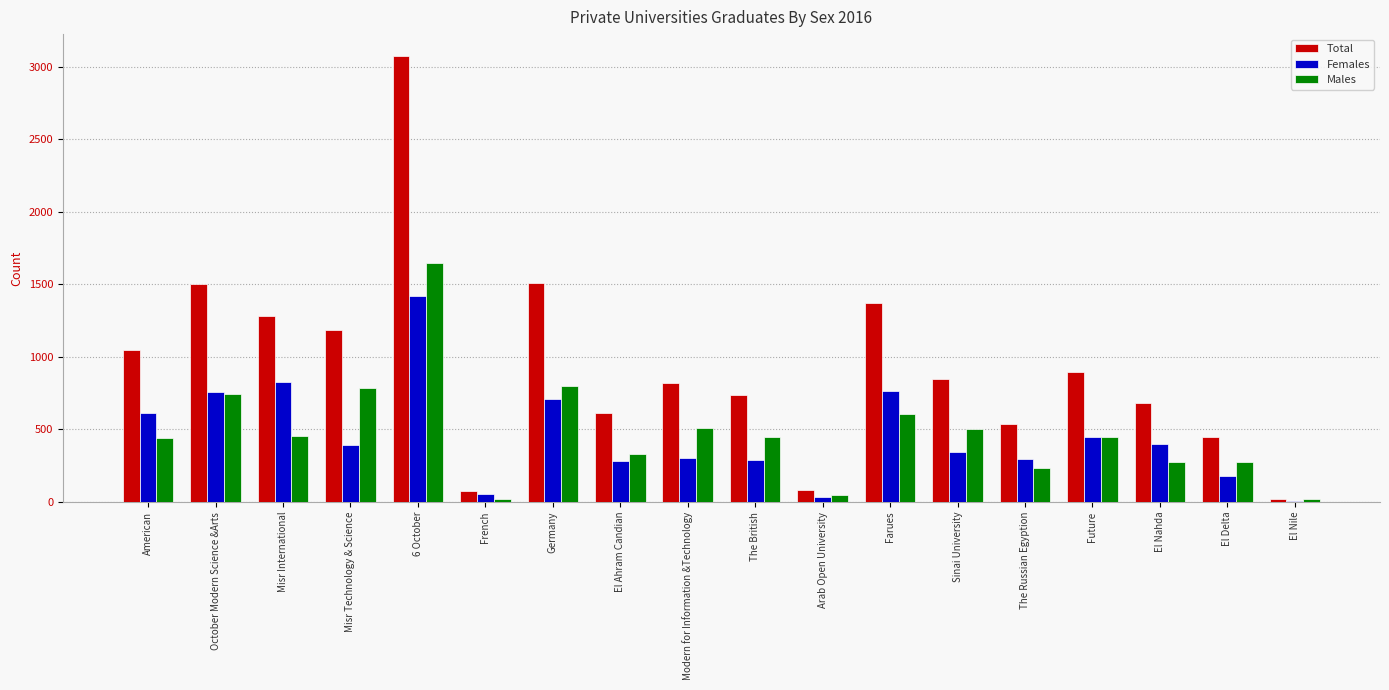

How many categories are shown in the chart?

18